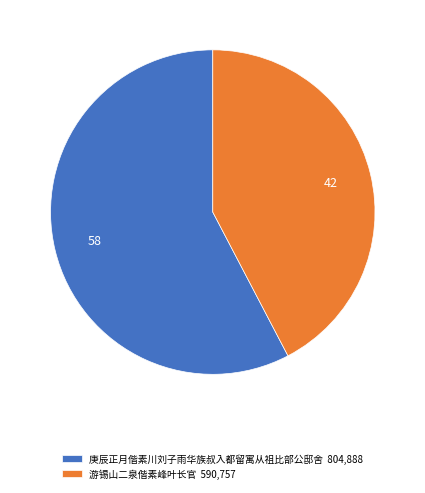

Between 庚辰正月偕素川刘子雨华族叔入都留寓从祖比部公邸舍 804,888 and 游锡山二泉偕素峰叶长官 590,757, which is larger?

庚辰正月偕素川刘子雨华族叔入都留寓从祖比部公邸舍 804,888